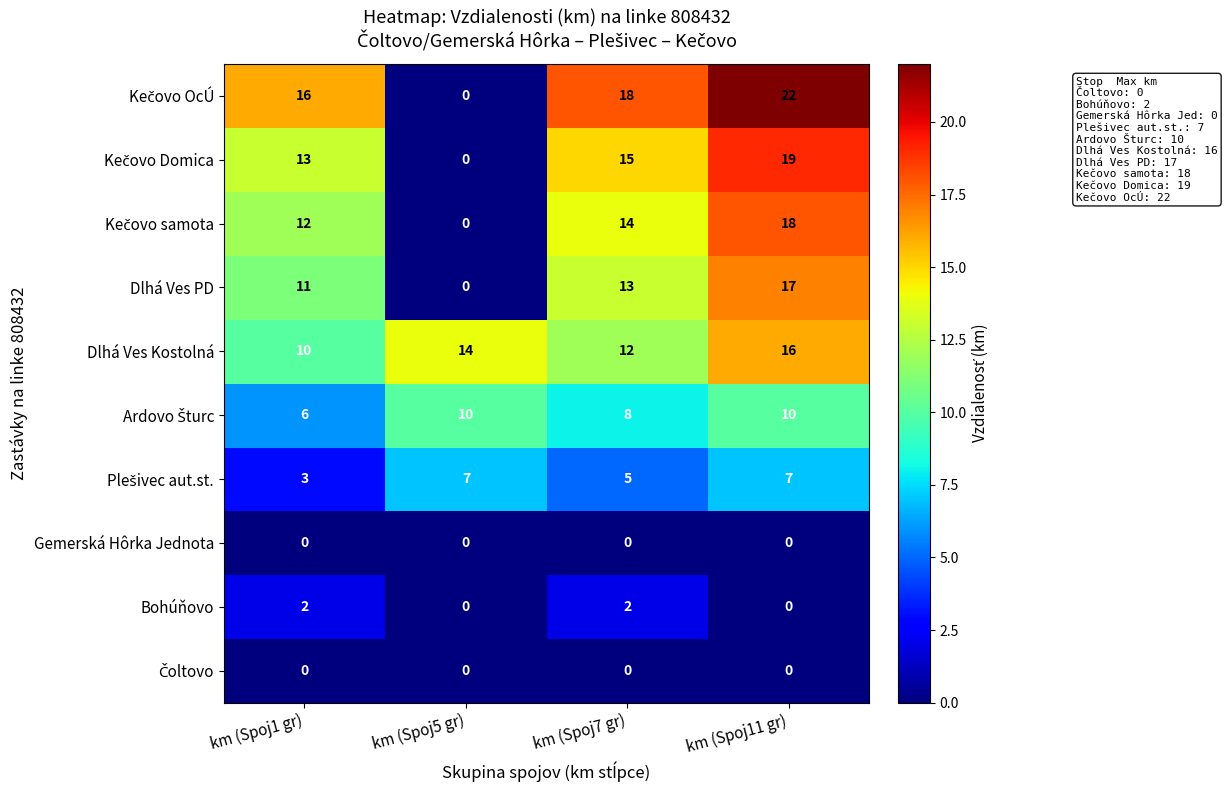

What is the difference between the highest and lowest values at km (Spoj5 gr)?

14